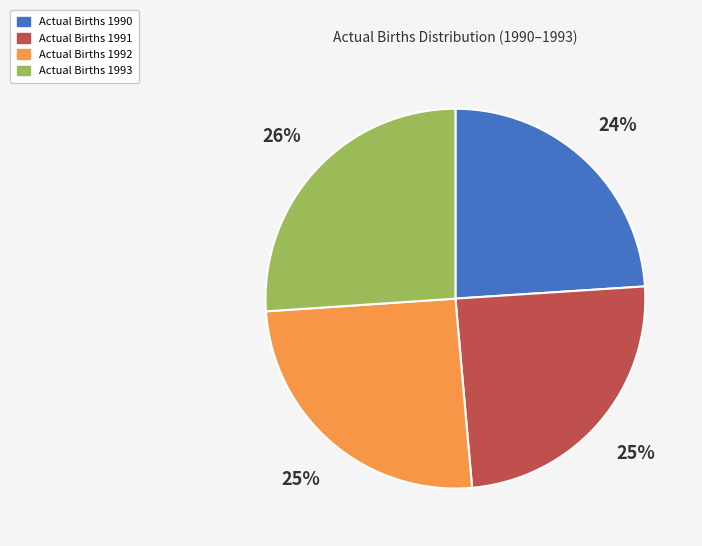

Does any single category account for the majority?

No